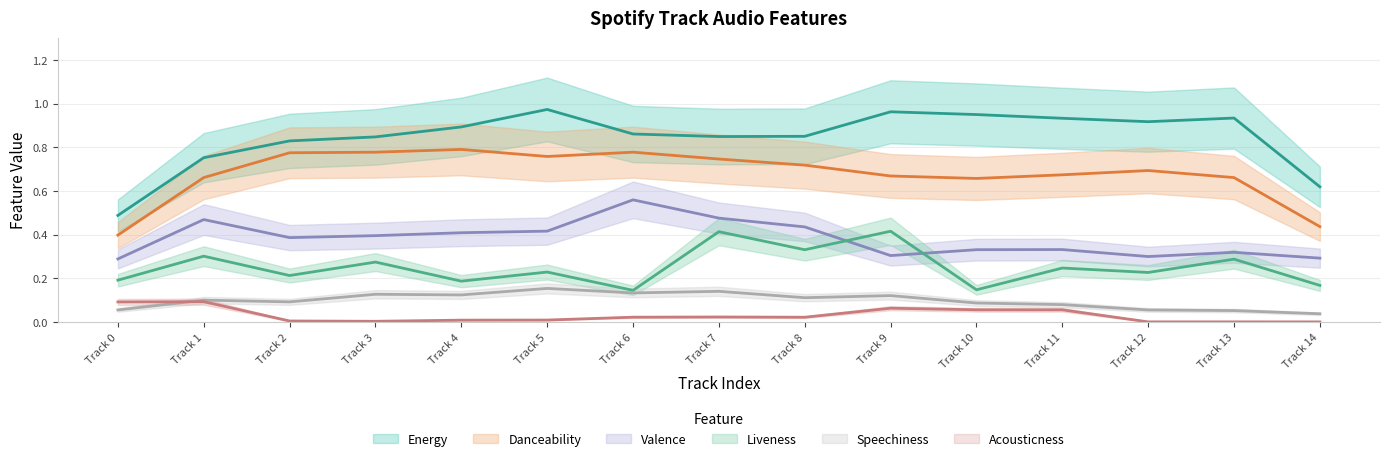

What is the value of the danceability point at the 13th from the left?

0.7